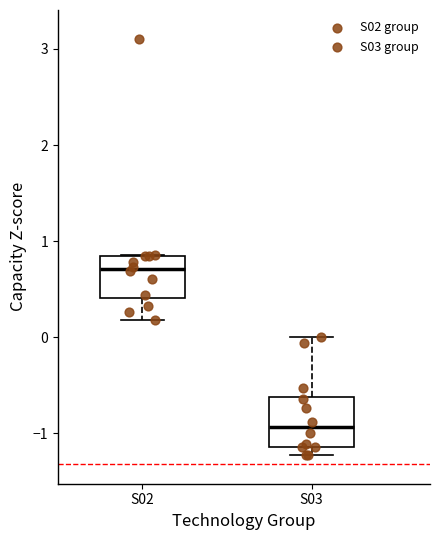

Reading left to right, transcribe this box plot: for each box, give where its median line is, the range the box spans, and where its two whiskers end, as read against the y-axis. The values are not printed on the chart, so give them approximately, as read against the axis.

S02: median 0.7, box 0.4 to 0.8, whiskers 0.2 to 0.9
S03: median -0.9, box -1.1 to -0.6, whiskers -1.2 to 0.0